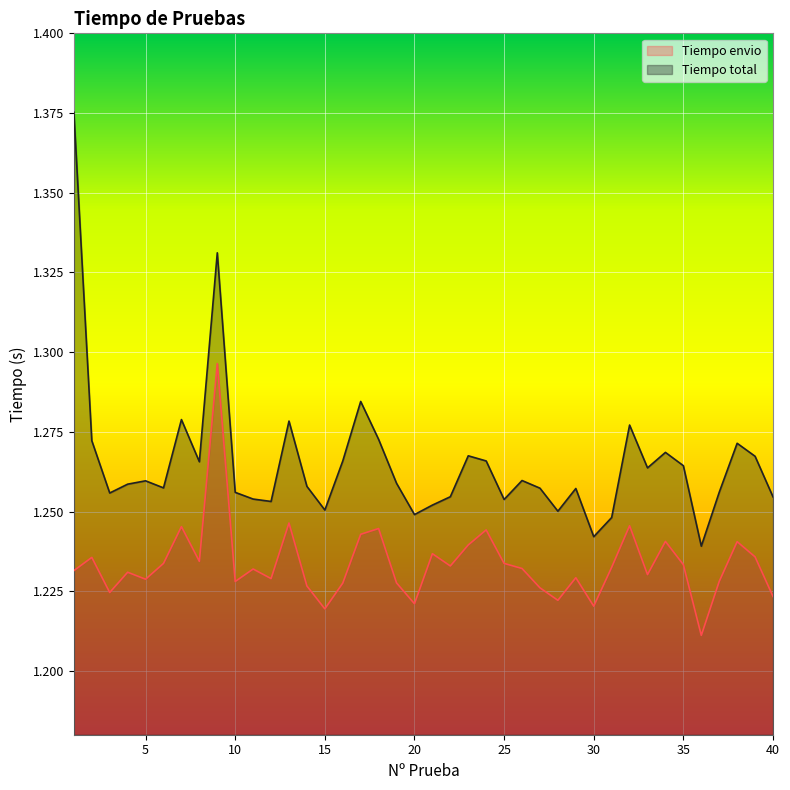

Reading right to left, extract all data points from this chart.

Tiempo envio: 40=1.2	39=1.2	38=1.2	37=1.2	36=1.2	35=1.2	34=1.2	33=1.2	32=1.2	31=1.2	30=1.2	29=1.2	28=1.2	27=1.2	26=1.2	25=1.2	24=1.2	23=1.2	22=1.2	21=1.2	20=1.2	19=1.2	18=1.2	17=1.2	16=1.2	15=1.2	14=1.2	13=1.2	12=1.2	11=1.2	10=1.2	9=1.3	8=1.2	7=1.2	6=1.2	5=1.2	4=1.2	3=1.2	2=1.2	1=1.2
Tiempo total: 40=1.3	39=1.3	38=1.3	37=1.3	36=1.2	35=1.3	34=1.3	33=1.3	32=1.3	31=1.2	30=1.2	29=1.3	28=1.3	27=1.3	26=1.3	25=1.3	24=1.3	23=1.3	22=1.3	21=1.3	20=1.2	19=1.3	18=1.3	17=1.3	16=1.3	15=1.3	14=1.3	13=1.3	12=1.3	11=1.3	10=1.3	9=1.3	8=1.3	7=1.3	6=1.3	5=1.3	4=1.3	3=1.3	2=1.3	1=1.4